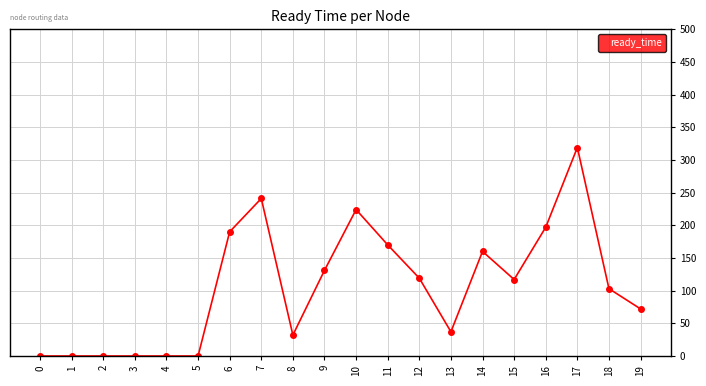

What is the value of the 15th point from the left?

160